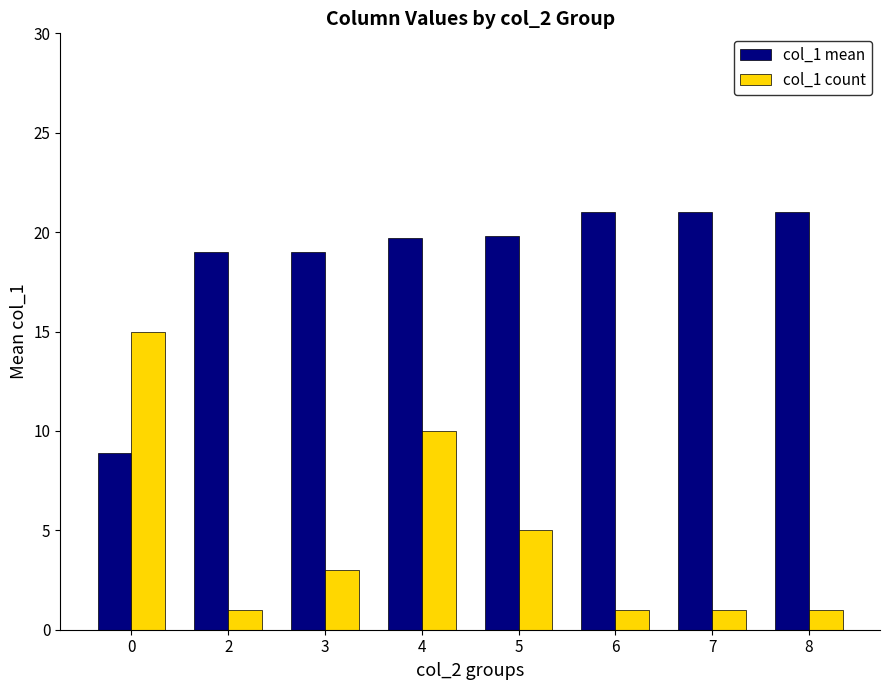

What is the difference between the maximum and minimum values in the col_1 count series?

14.0